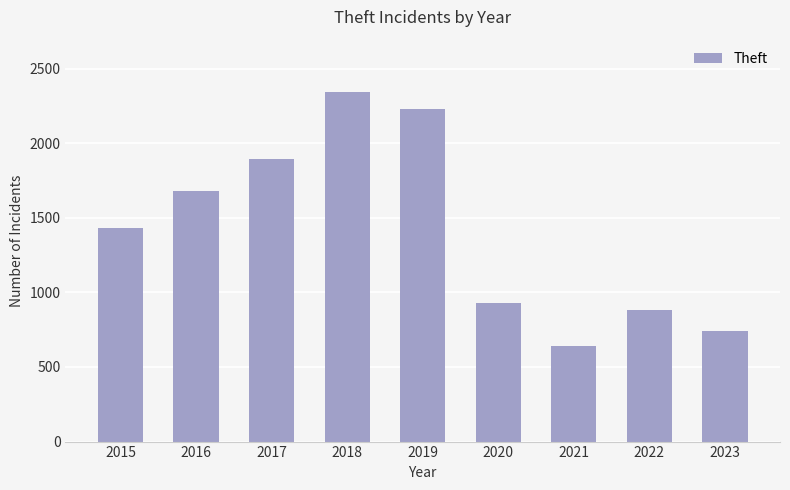

Does the chart contain stacked bars?

No